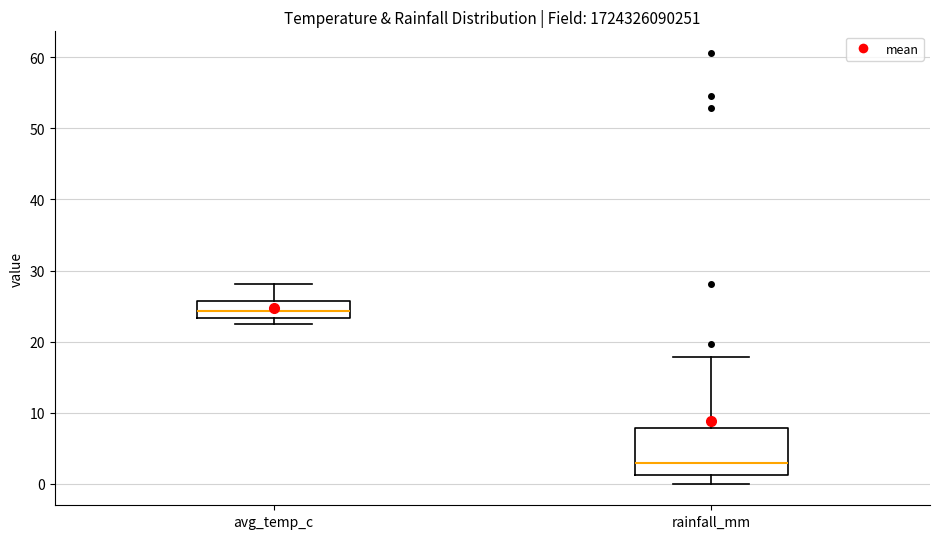

Reading left to right, read every box against the y-axis: the position of its median line, the range the box covers, and the ends of its whiskers. The values are not printed on the chart, so give them approximately, as read against the axis.

avg_temp_c: median 24, box 23 to 26, whiskers 23 (just below the box's lower edge) to 28
rainfall_mm: median 3, box 1 to 8, whiskers 0 to 18